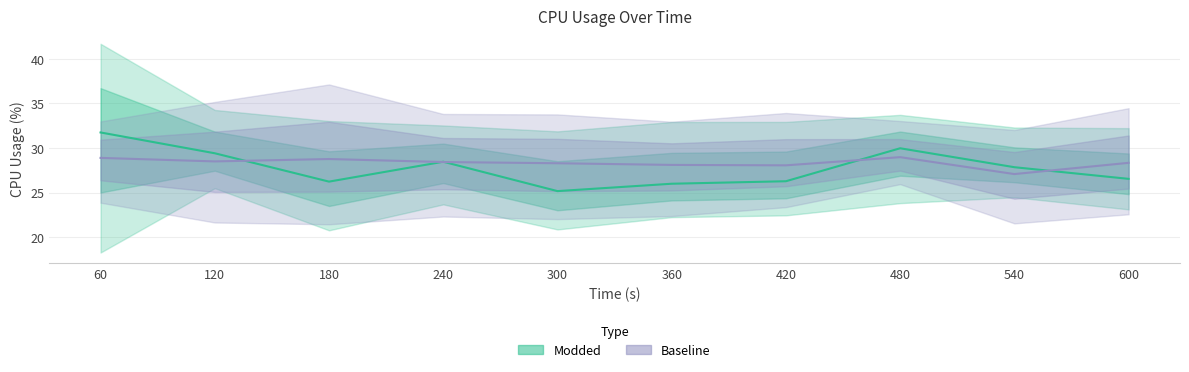

What is the difference between the second highest and second lowest values in the Modded (mean) series?

4.0